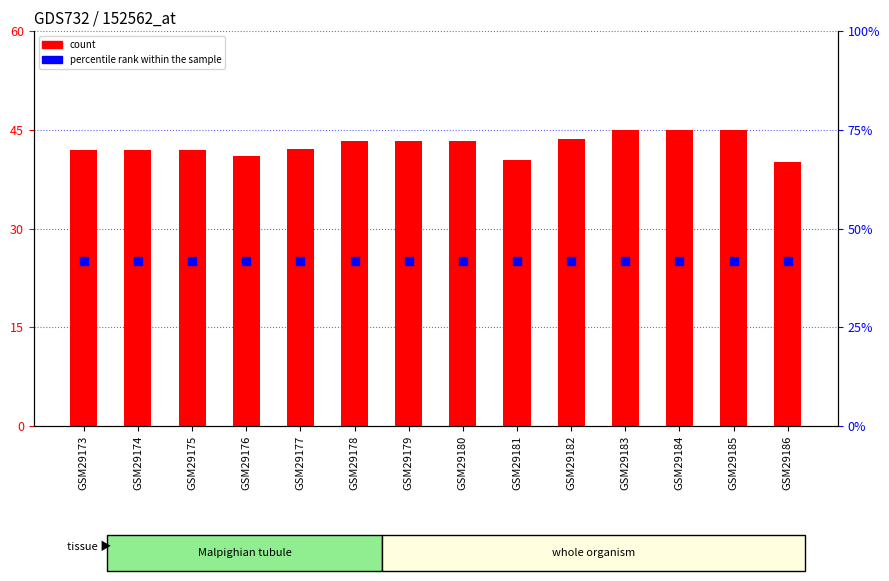

Which series contains the highest Y value?

count